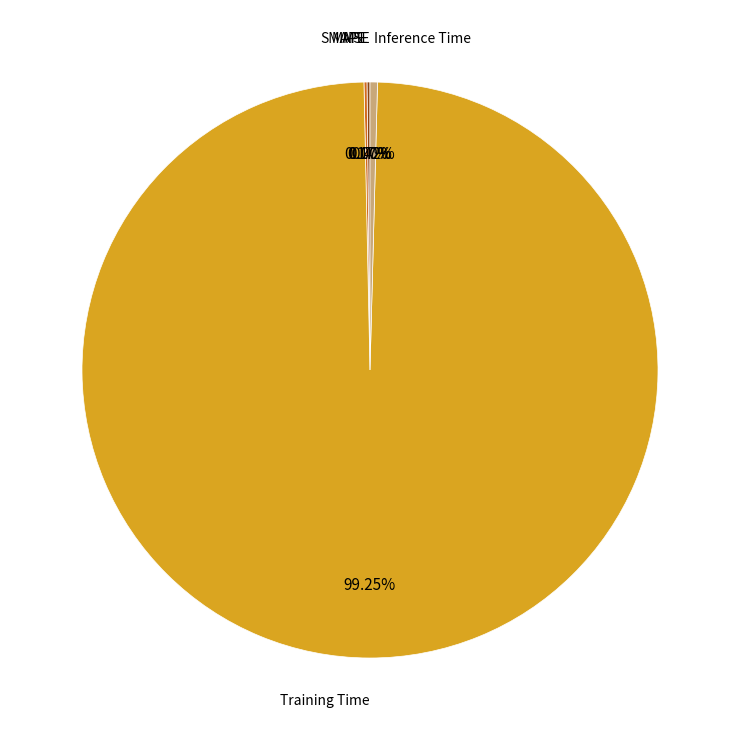

Does any single category account for the majority?

Yes